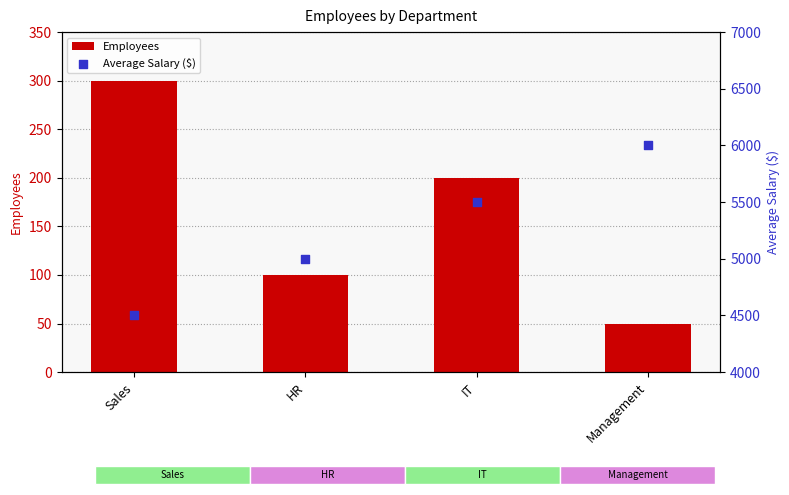

Which series reaches the maximum Y coordinate?

Average Salary ($)